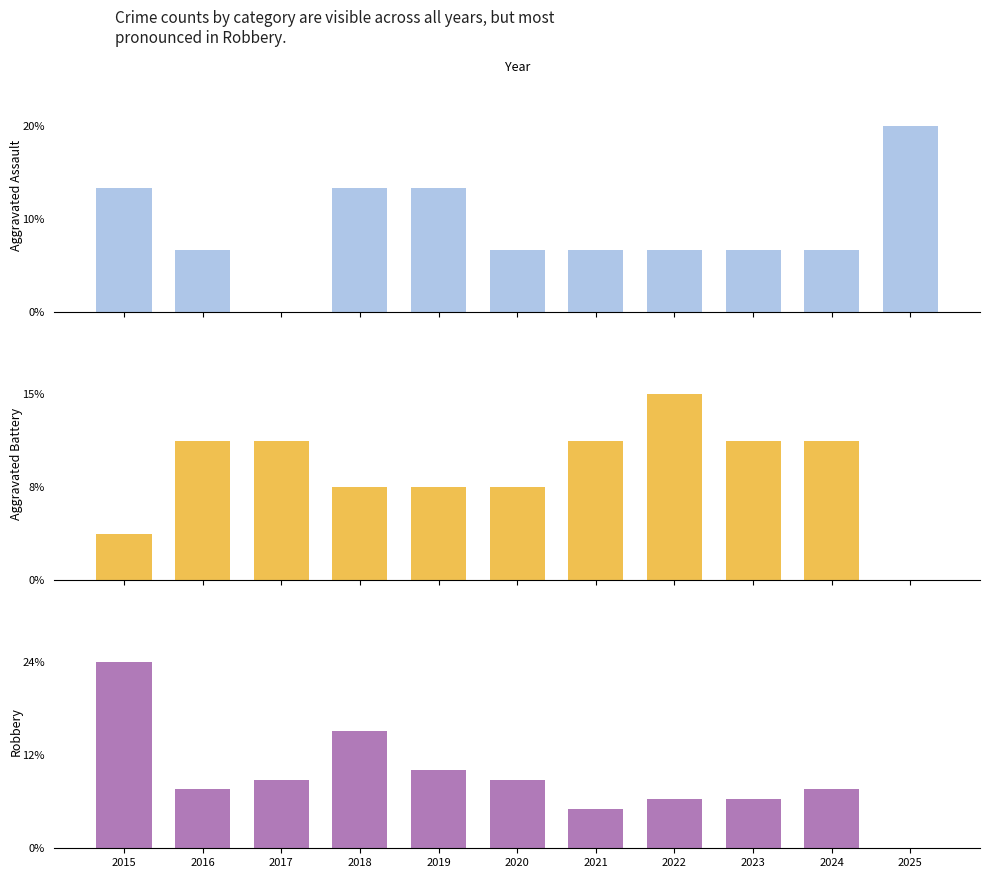

Reading left to right, what are all the values shown in this chart?

Aggravated Assault: 2015=0.1	2016=0.1	2017=0.0	2018=0.1	2019=0.1	2020=0.1	2021=0.1	2022=0.1	2023=0.1	2024=0.1	2025=0.2
Aggravated Battery: 2015=0.0	2016=0.1	2017=0.1	2018=0.1	2019=0.1	2020=0.1	2021=0.1	2022=0.2	2023=0.1	2024=0.1	2025=0.0
Robbery: 2015=0.2	2016=0.1	2017=0.1	2018=0.2	2019=0.1	2020=0.1	2021=0.1	2022=0.1	2023=0.1	2024=0.1	2025=0.0